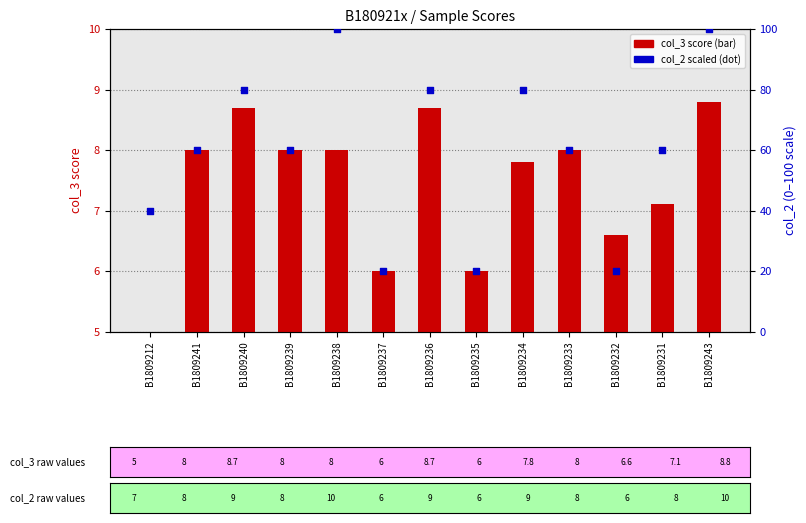

At how many categories does at least one series exceed 9?

13